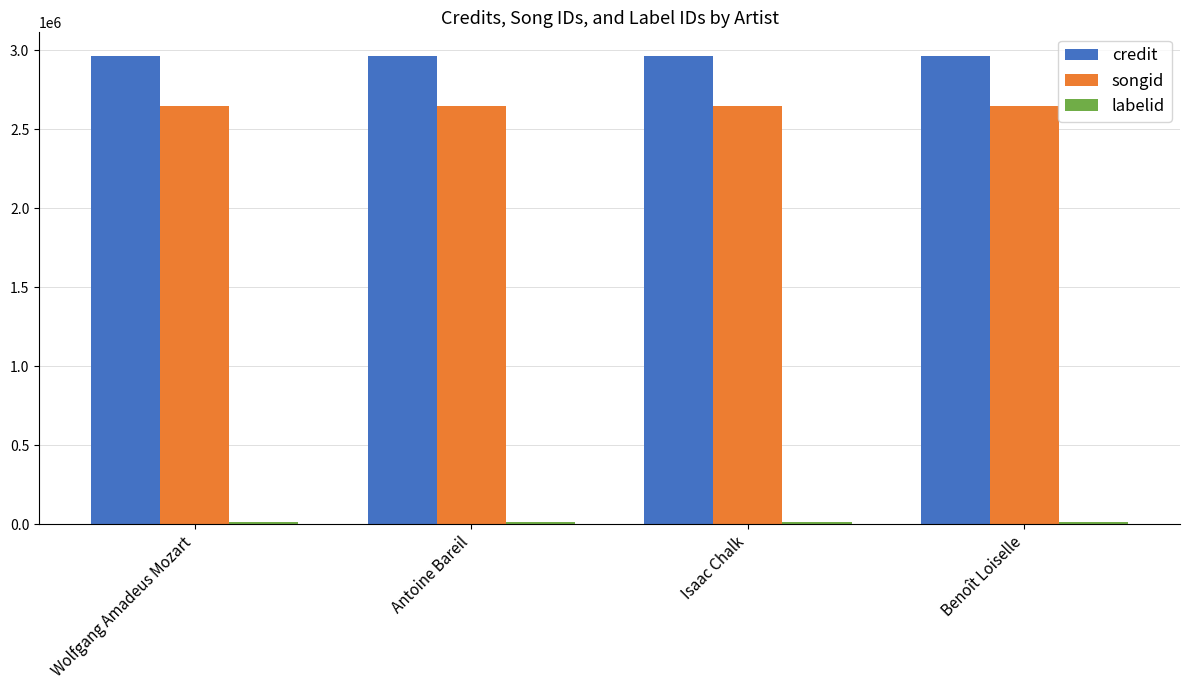

The value of credit at Benoît Loiselle is 843425. True or false?

False